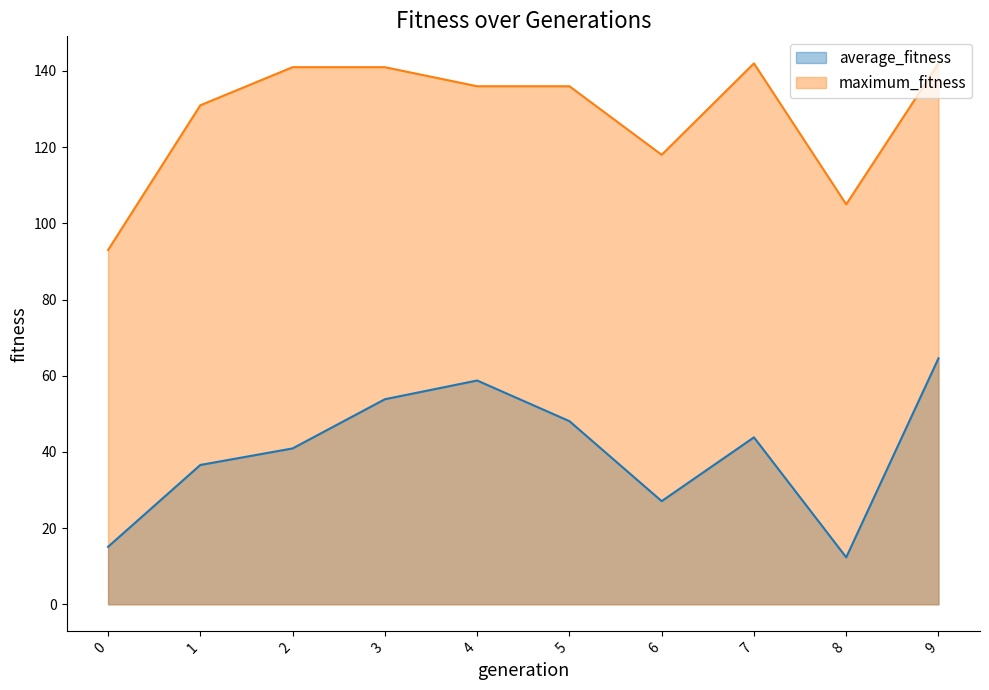

What are all the series names shown in the legend?

average_fitness, maximum_fitness